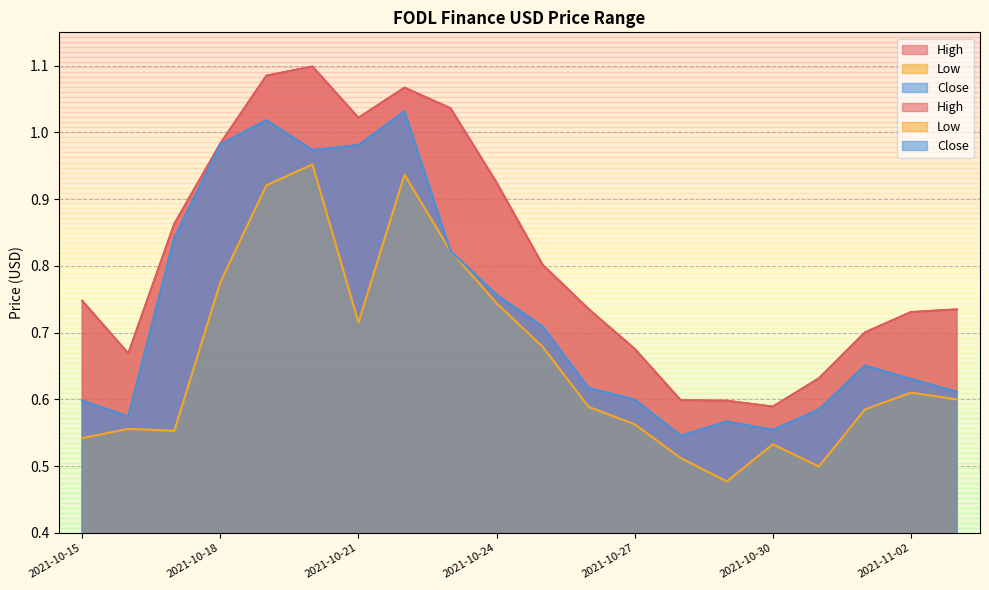

How many series are shown in this chart?

3